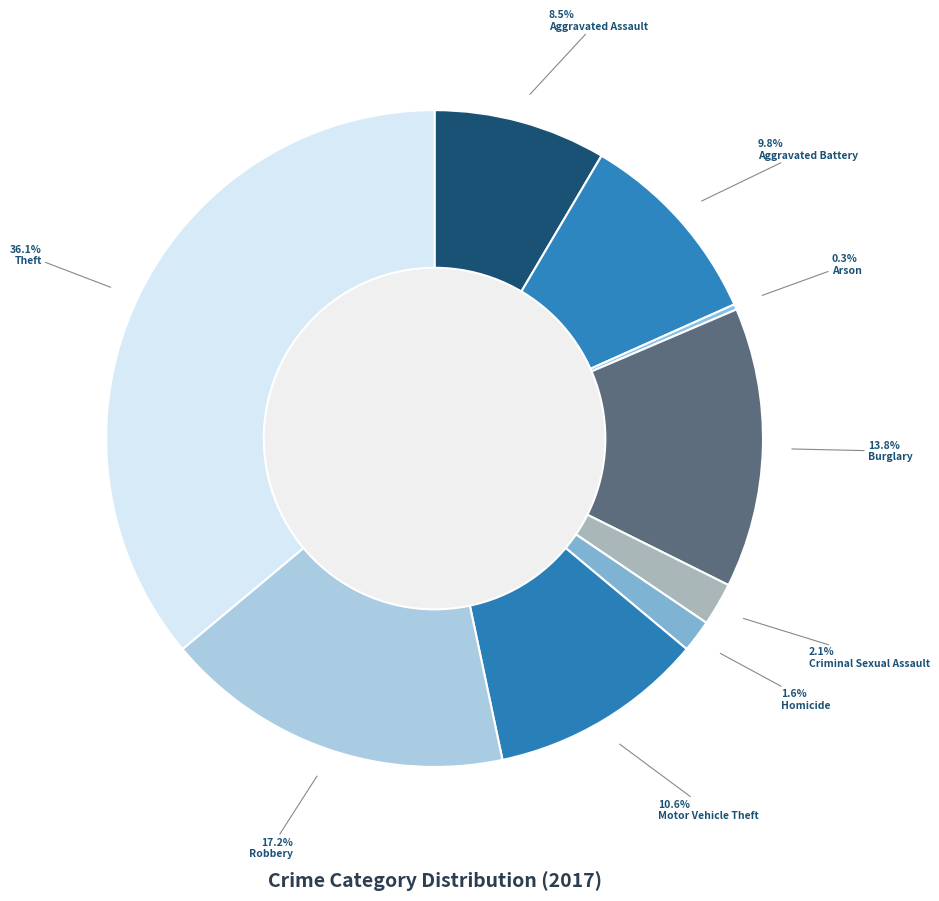

Does Motor Vehicle Theft represent more than half of the total?

No